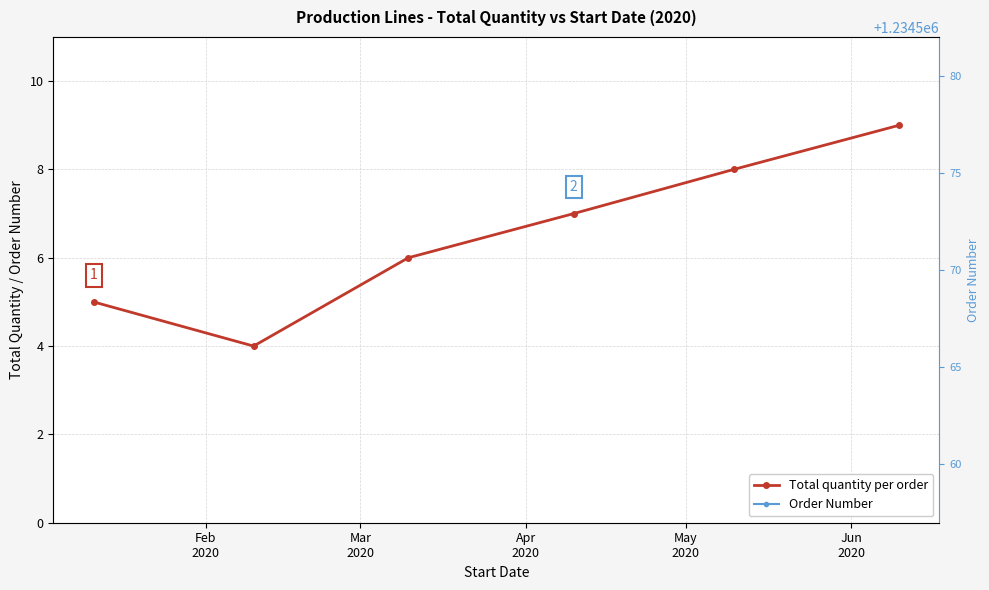

How many lines are shown in the chart?

2